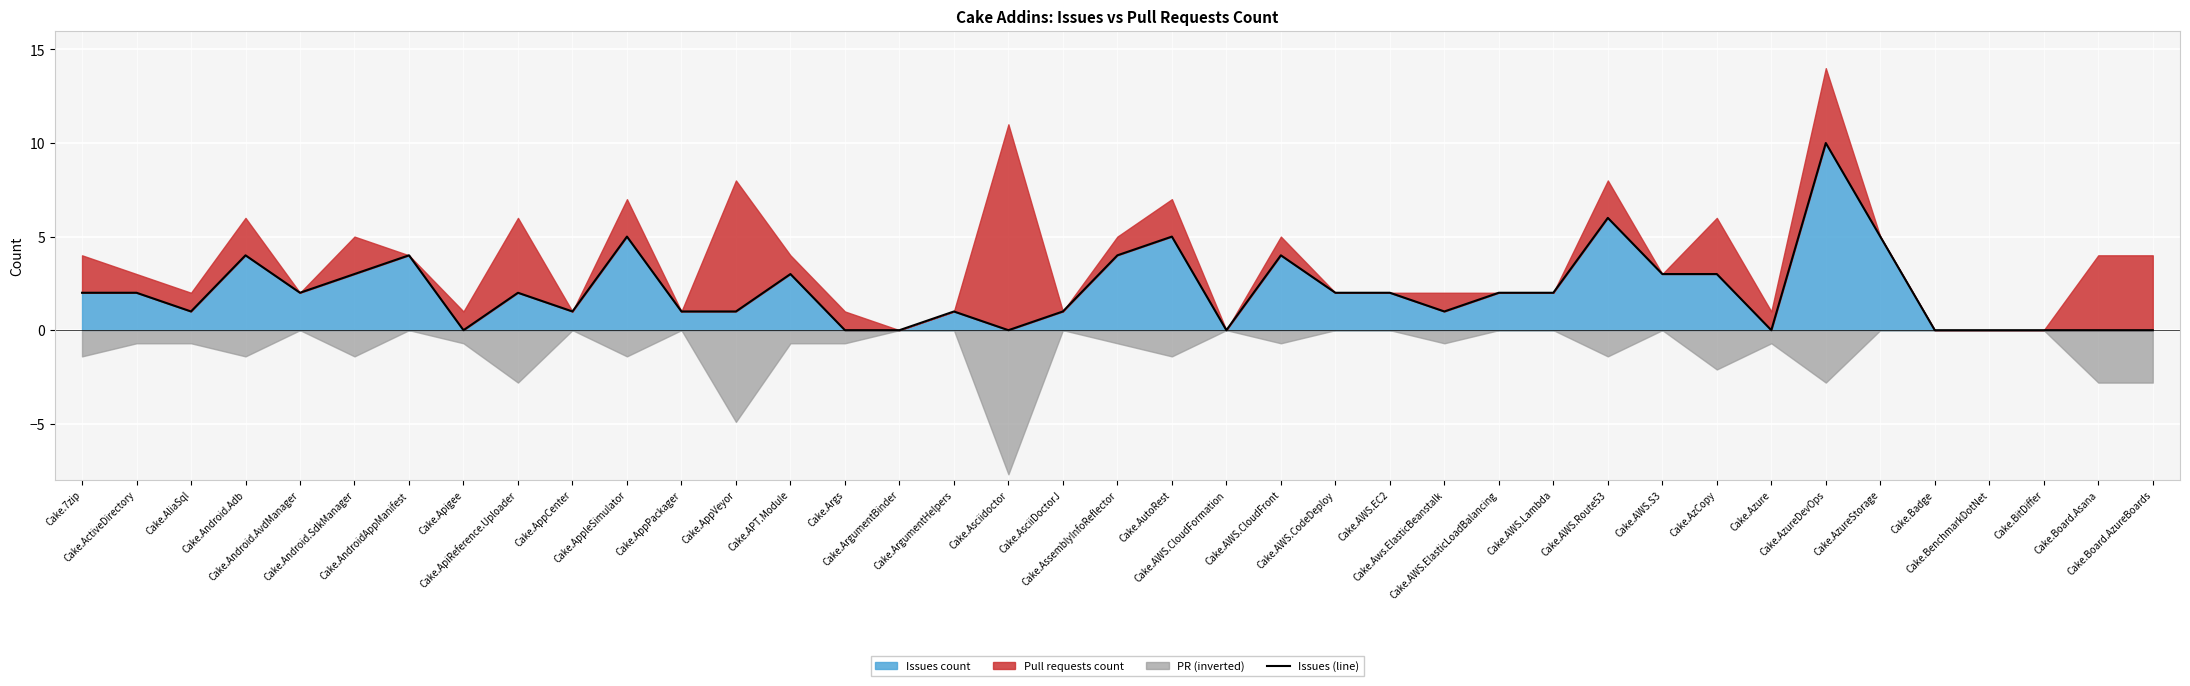

How many points are higher than both their immediate neighbors (excluding endpoints)?

10